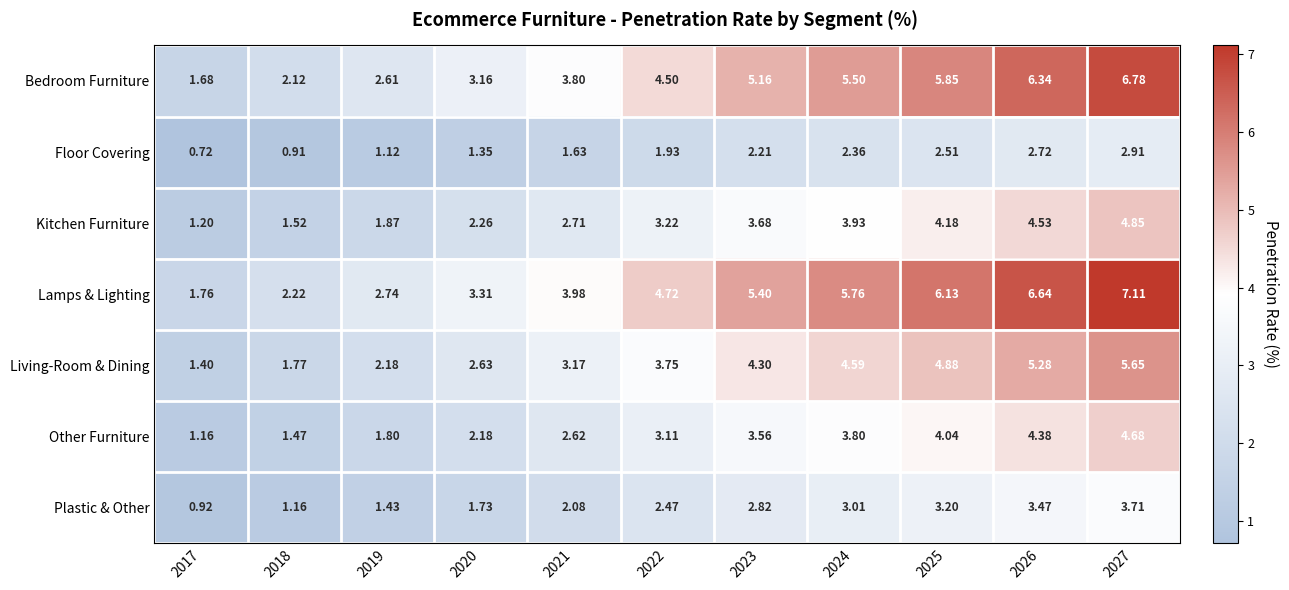

Which series has the largest total across all categories?

Lamps & Lighting